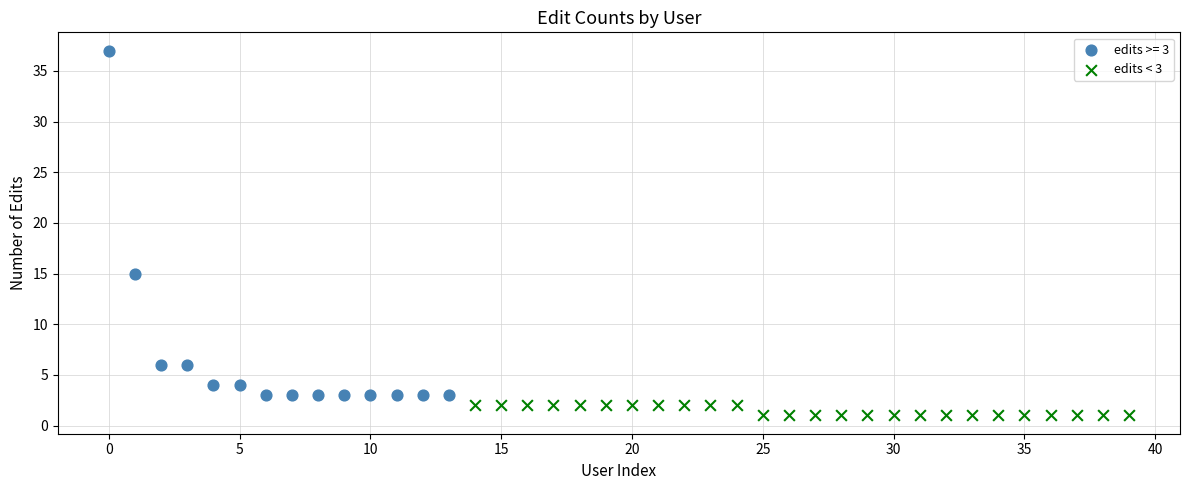

Which series contains the highest Y value?

edits >= 3